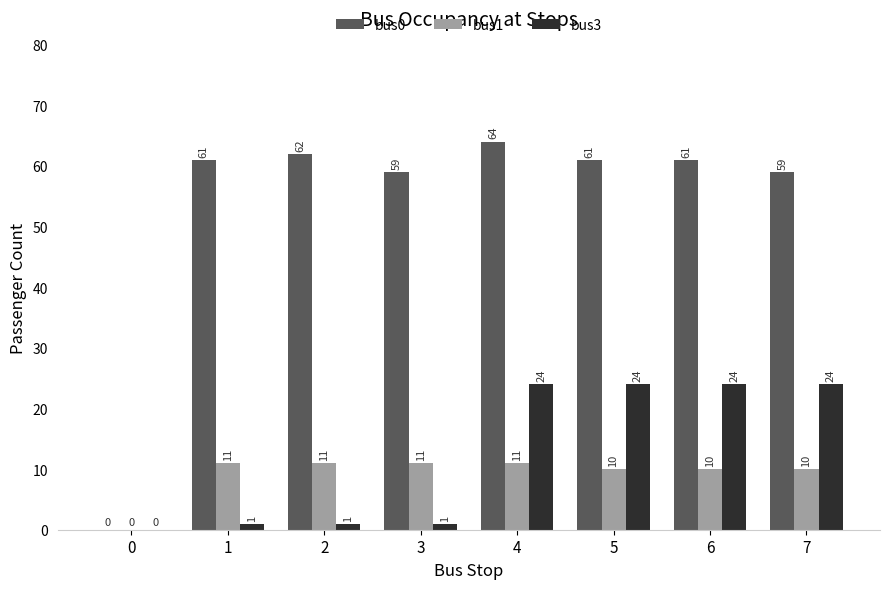

Which series changed the most between 3 and 7?

bus3